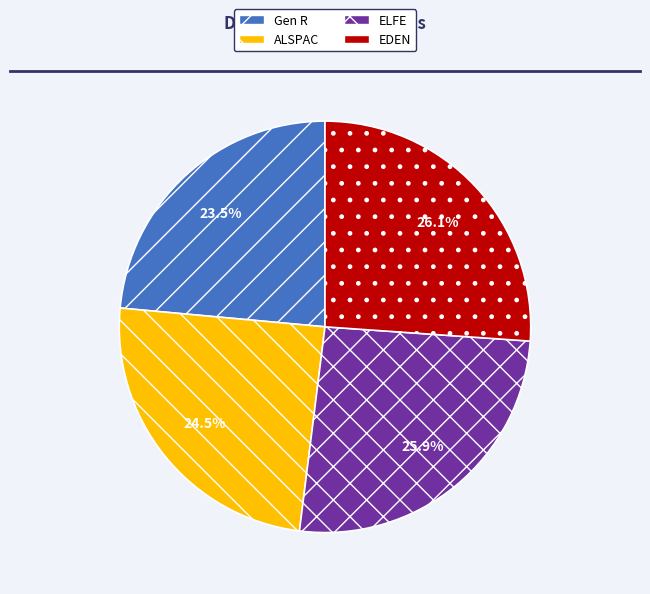

What is the ratio of the value at ELFE to the value at Gen R?

1.1